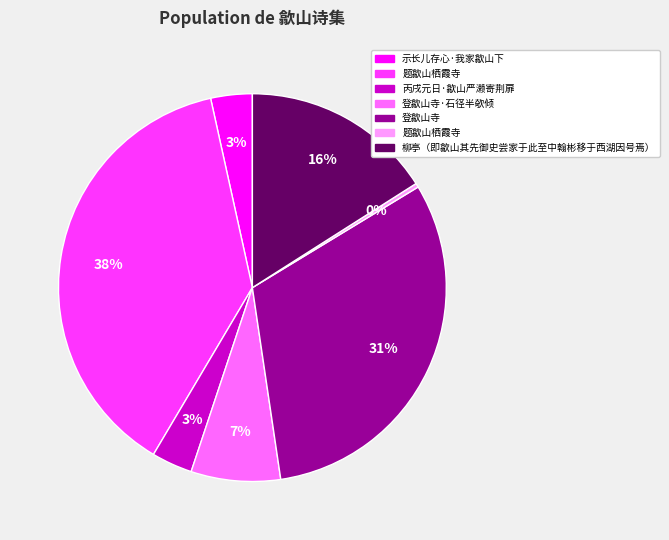

Is there any slice that represents more than half of the pie?

No